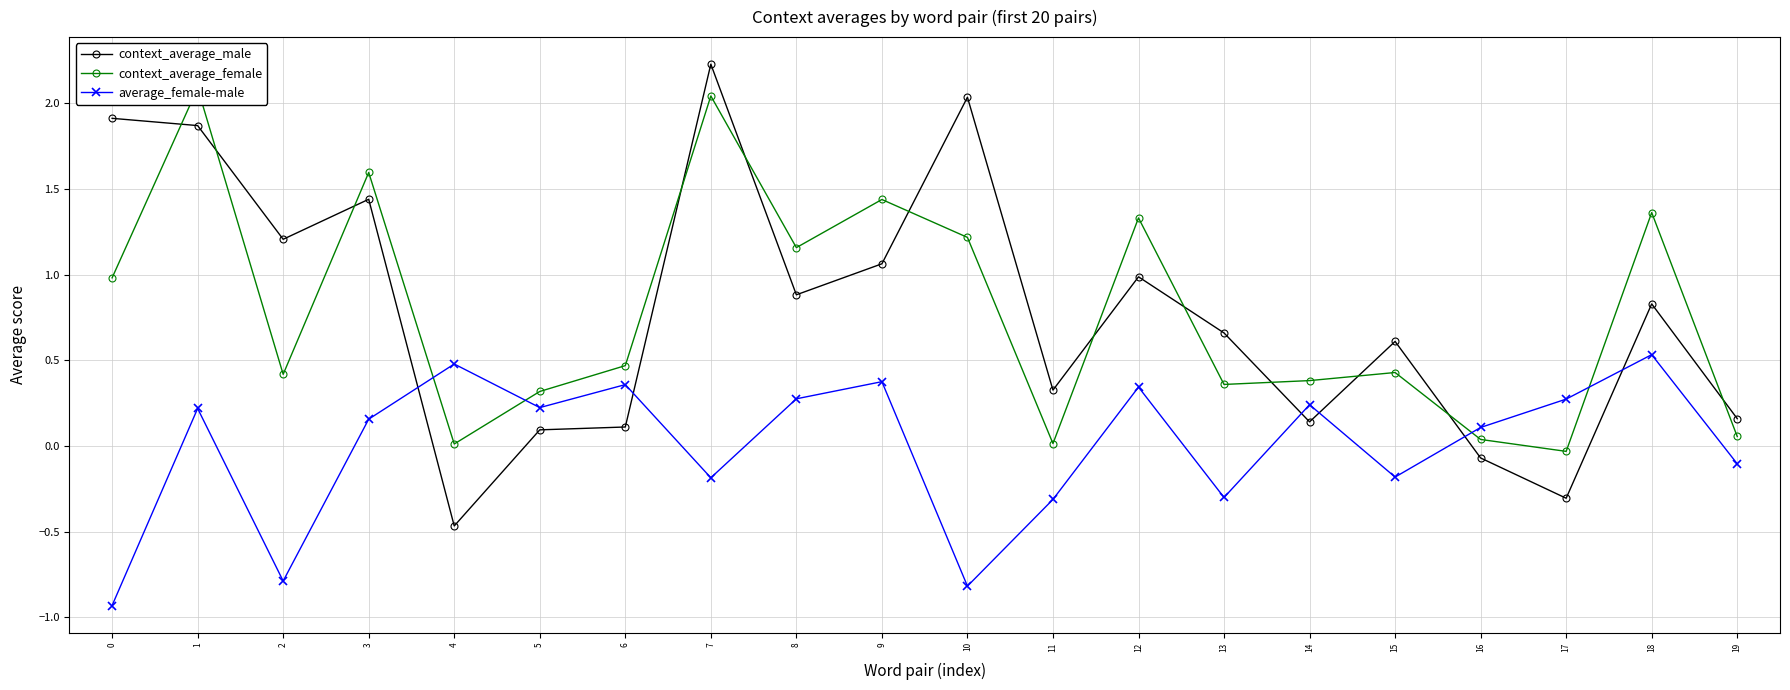

In context_average_male, how many points are higher than both neighbors (excluding endpoints)?

6